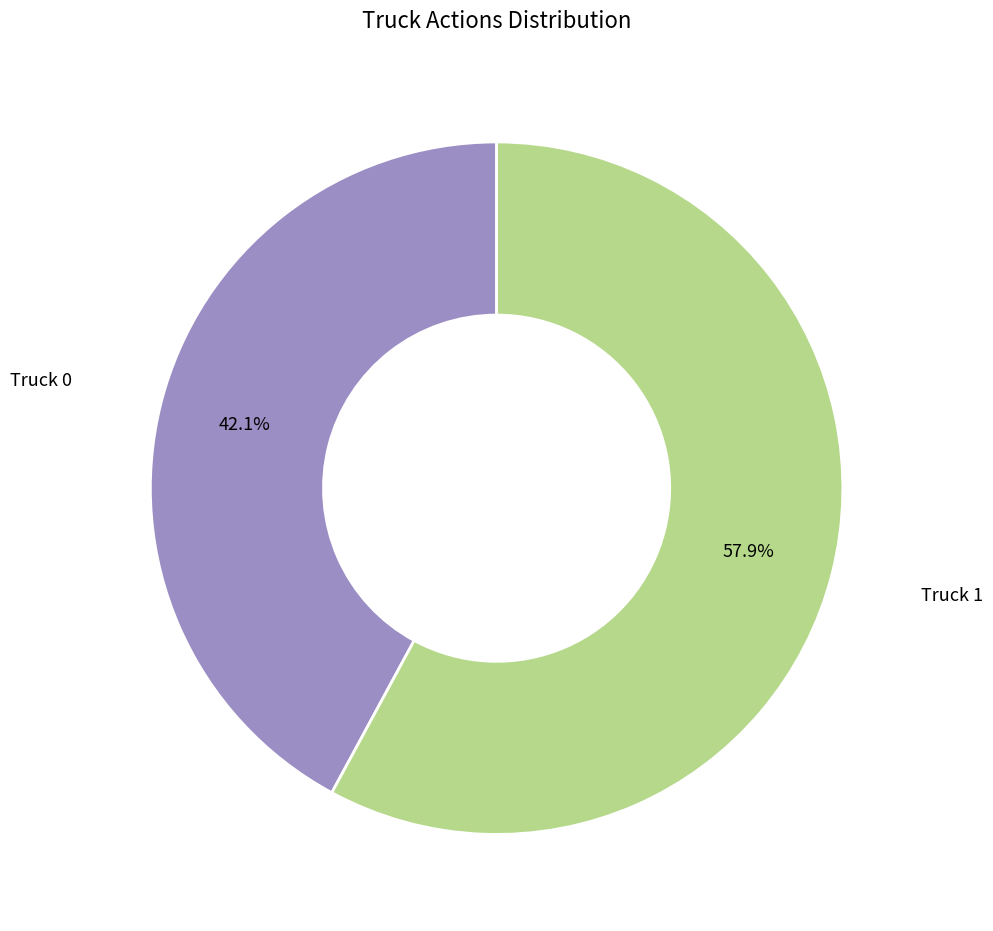

Which slice represents more than half of the pie?

Truck 1